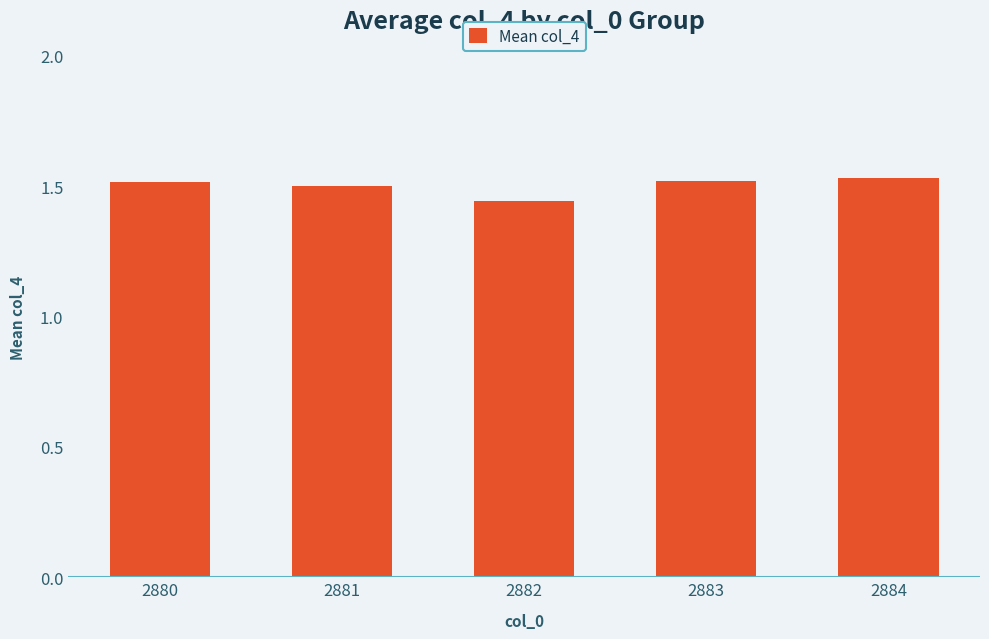

Are the bars horizontal?

No